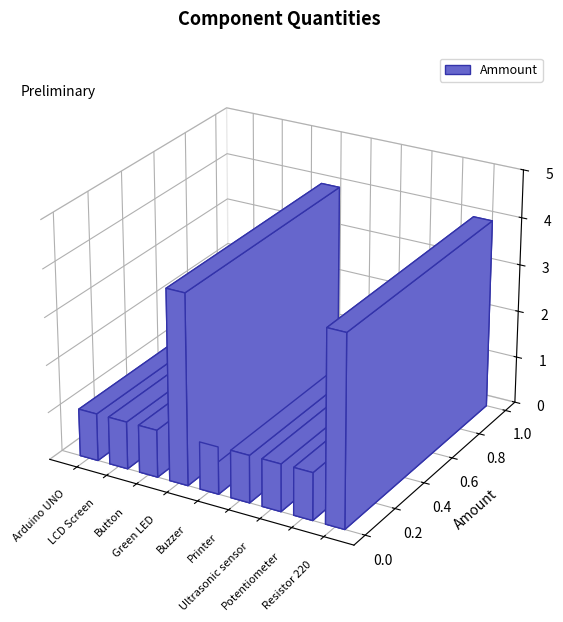

True or false: the data shows 1 at Arduino UNO.

True